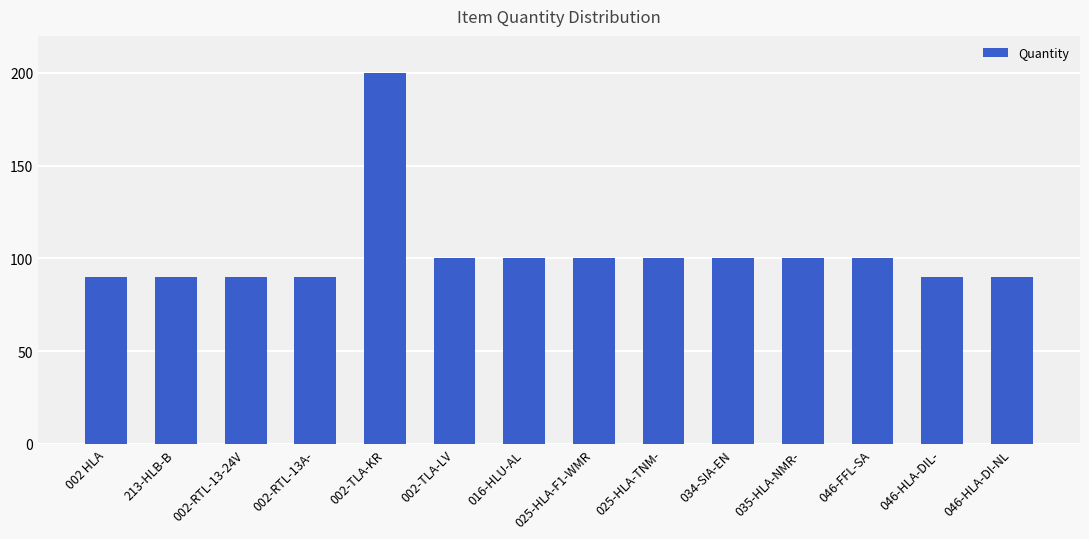

What is the maximum value shown in the chart?

200